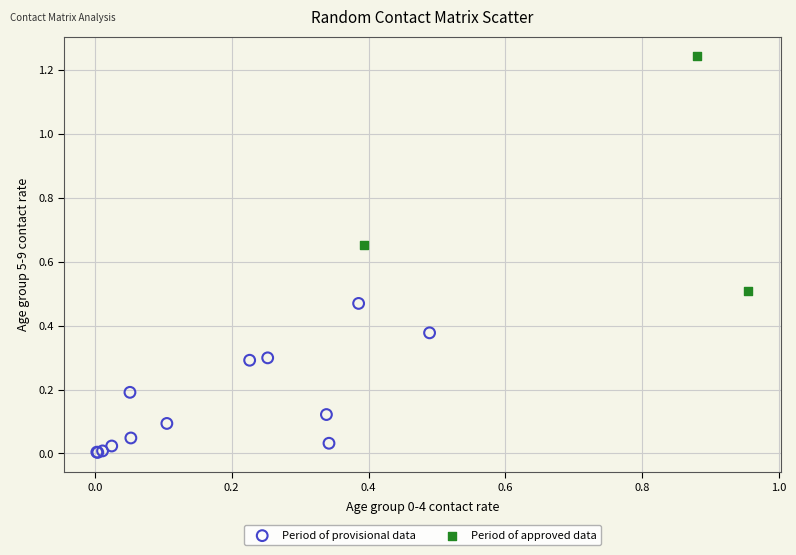

Which series reaches the maximum Y coordinate?

Period of approved data